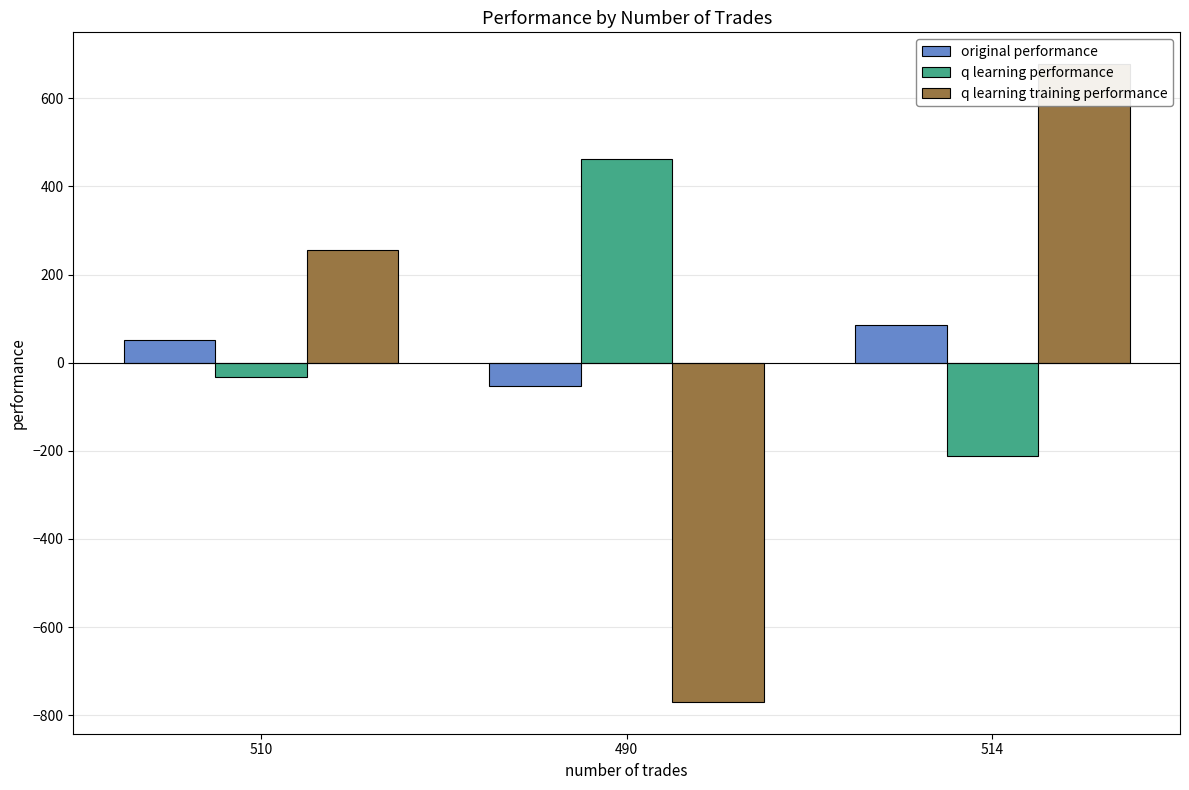

Rank the series by their maximum value, from lowest to highest.

original performance, q learning performance, q learning training performance